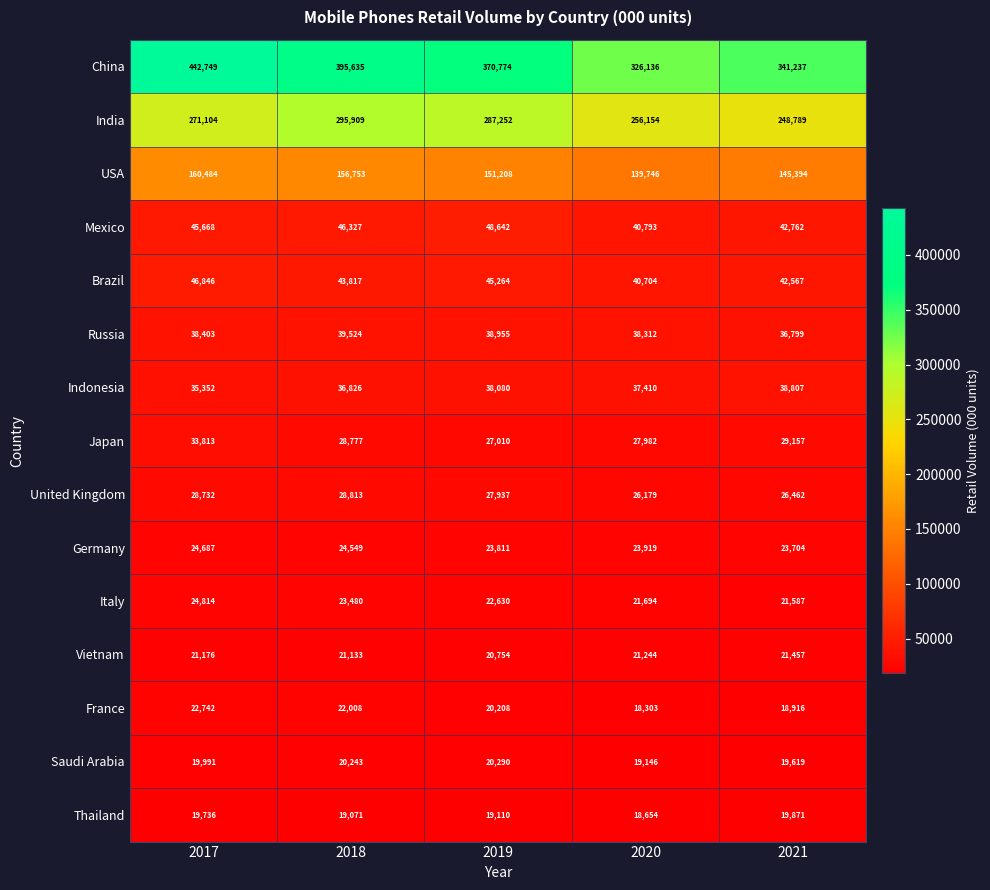

What is the total value across all series at 2021?

1077128